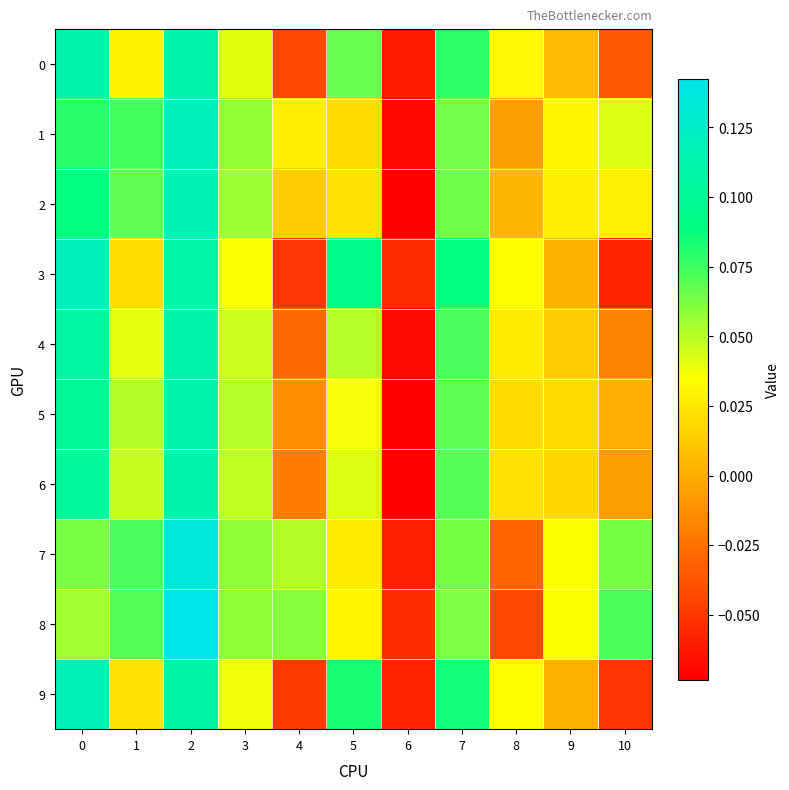

Count the number of categories in the chart.

11